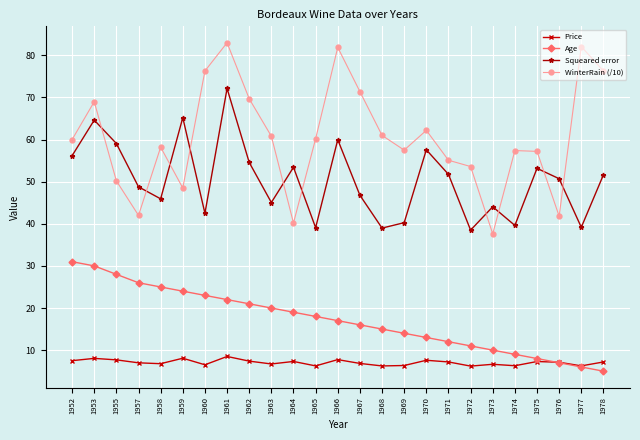

Read the Squeared error value at 1978.

51.6